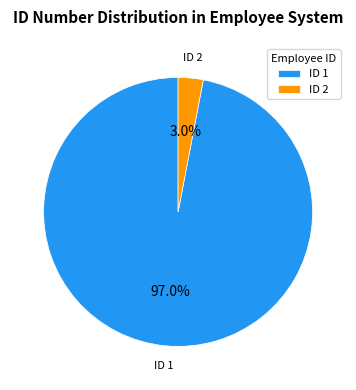

Which slice is the largest?

ID 1